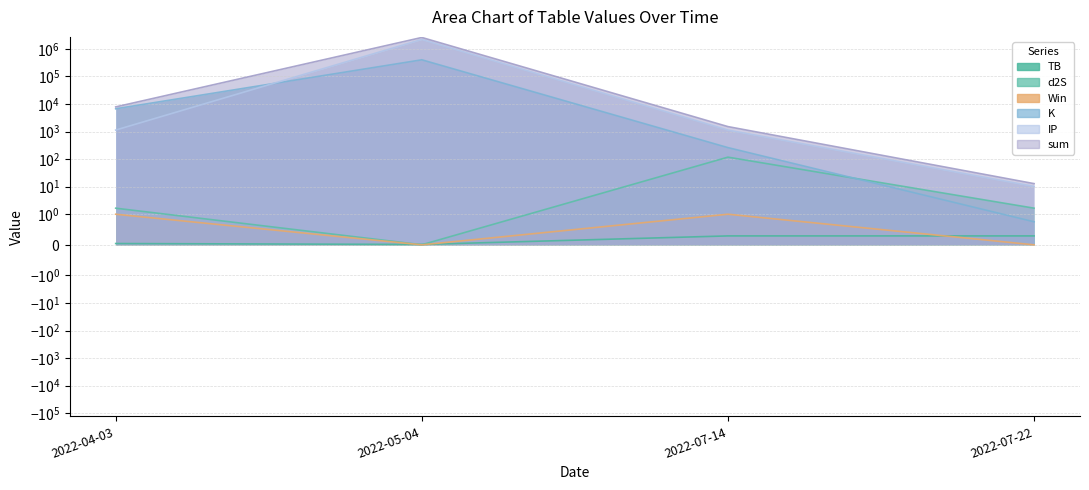

How many data points in K are less than 6708?

2